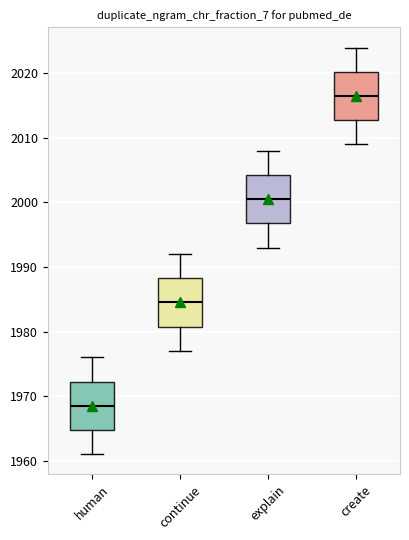

Reading left to right, read every box against the y-axis: the position of its median line, the range the box covers, and the ends of its whiskers. The values are not printed on the chart, so give them approximately, as read against the axis.

human: median 1969, box 1965 to 1972, whiskers 1961 to 1976
continue: median 1985, box 1981 to 1988, whiskers 1977 to 1992
explain: median 2001, box 1997 to 2004, whiskers 1993 to 2008
create: median 2017, box 2013 to 2020, whiskers 2009 to 2024